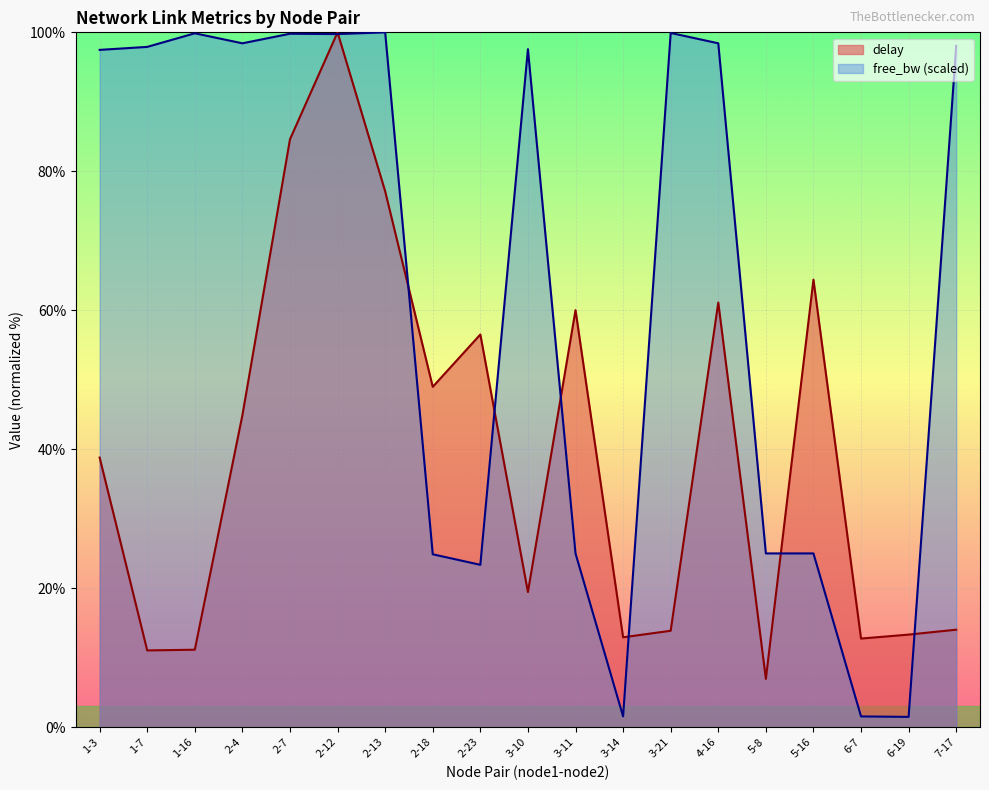

List the labels in order of free_bw_scaled value, smallest first.

6-19, 6-7, 3-14, 2-23, 2-18, 3-11, 5-8, 5-16, 1-3, 3-10, 1-7, 7-17, 2-4, 4-16, 2-12, 2-7, 1-16, 3-21, 2-13